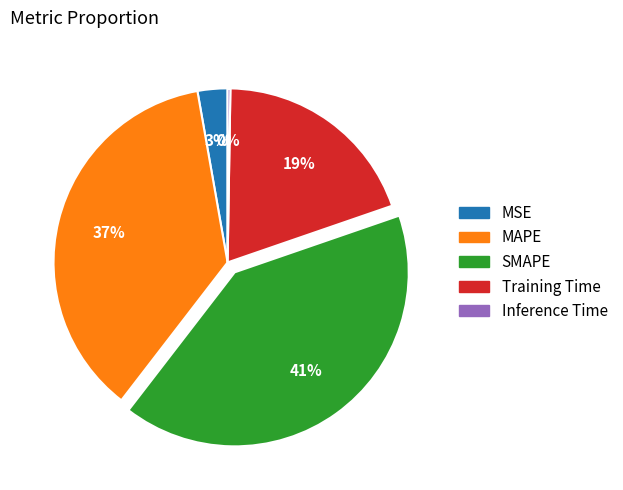

Which slice is the largest?

SMAPE